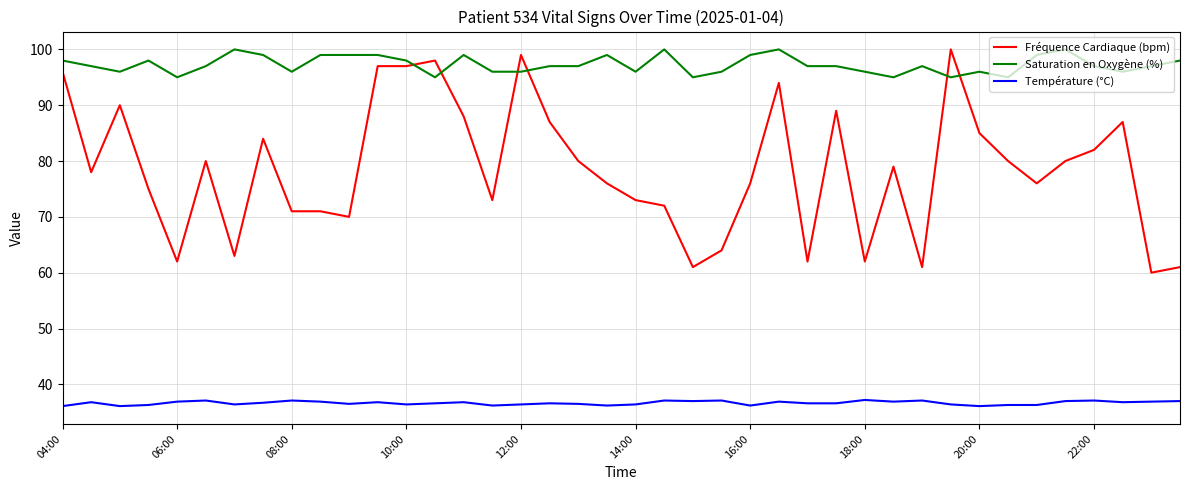

What is the difference between the second highest and minimum values in the Fréquence Cardiaque (bpm) series?

39.0